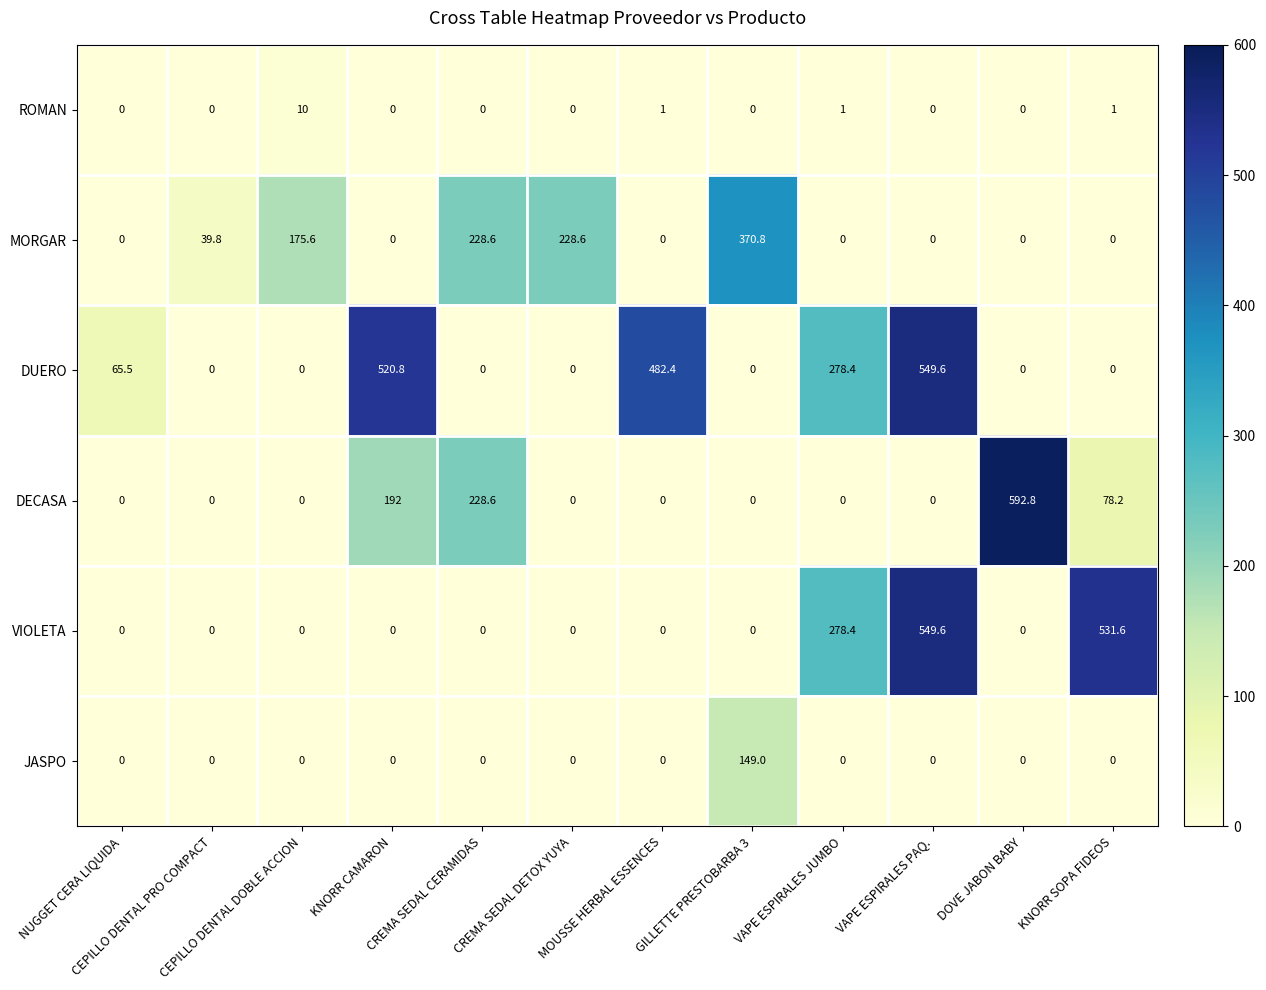

Which series has the largest total across all categories?

DUERO